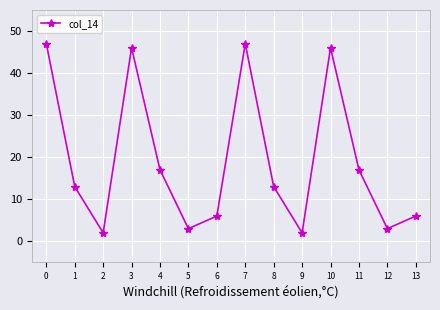

How many categories are shown in the chart?

14